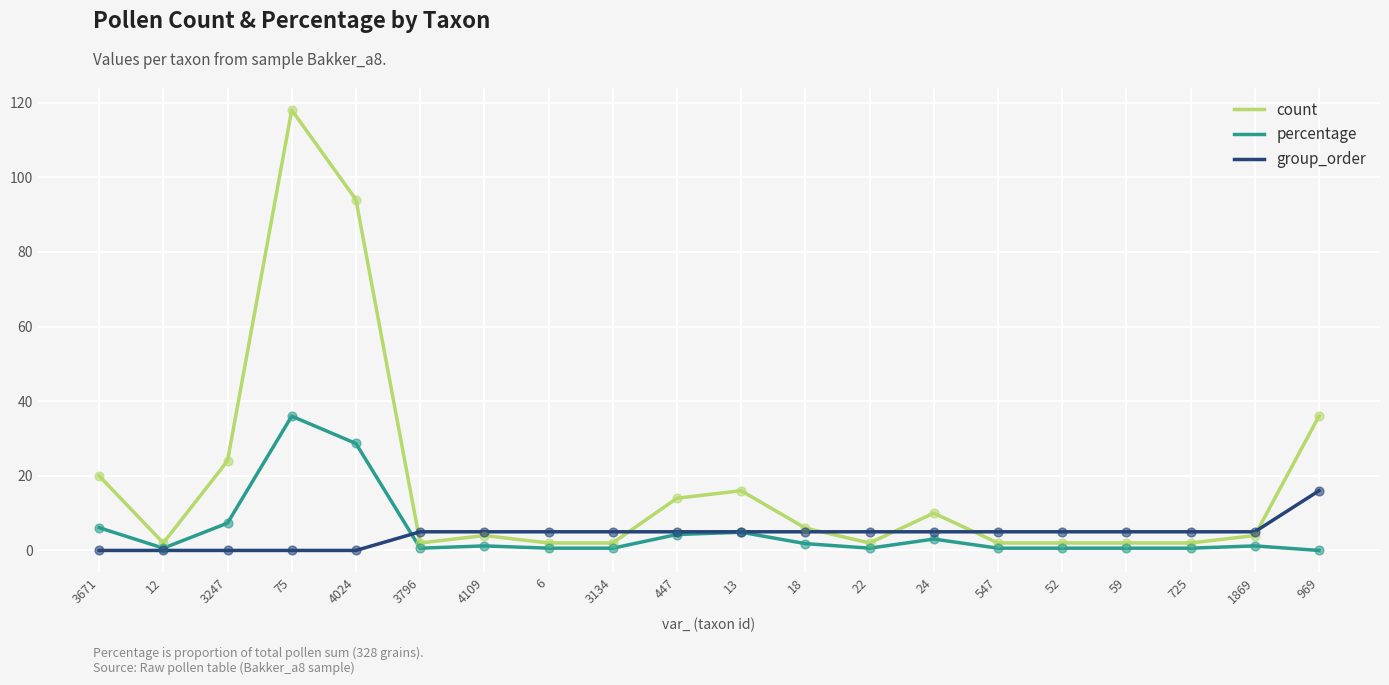

What is the total value across all series at 969?

52.0